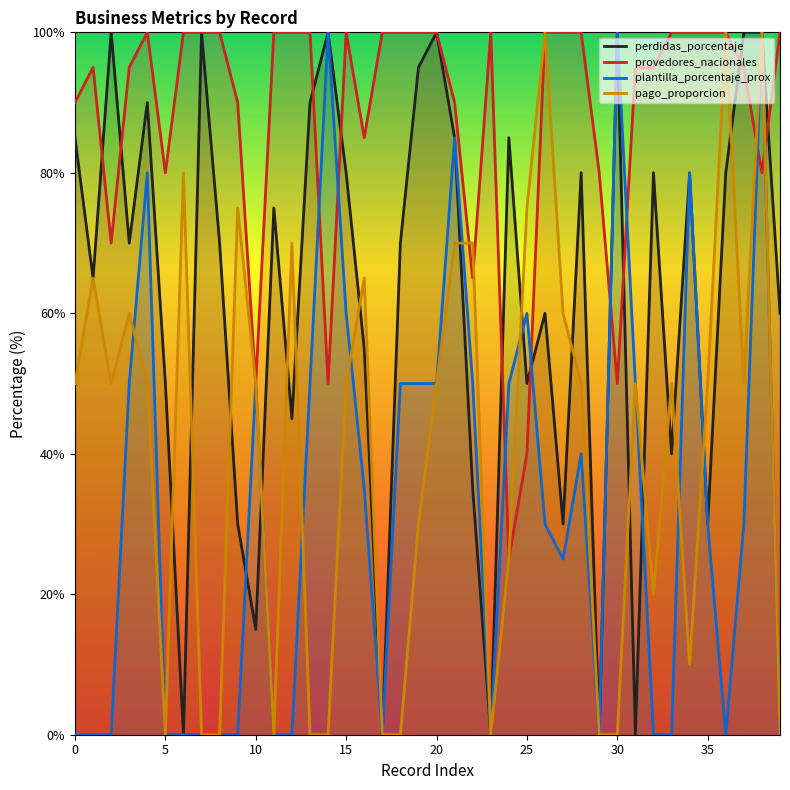

After their last crossing, which series has the higher values: perdidas_porcentaje or provedores_nacionales?

provedores_nacionales